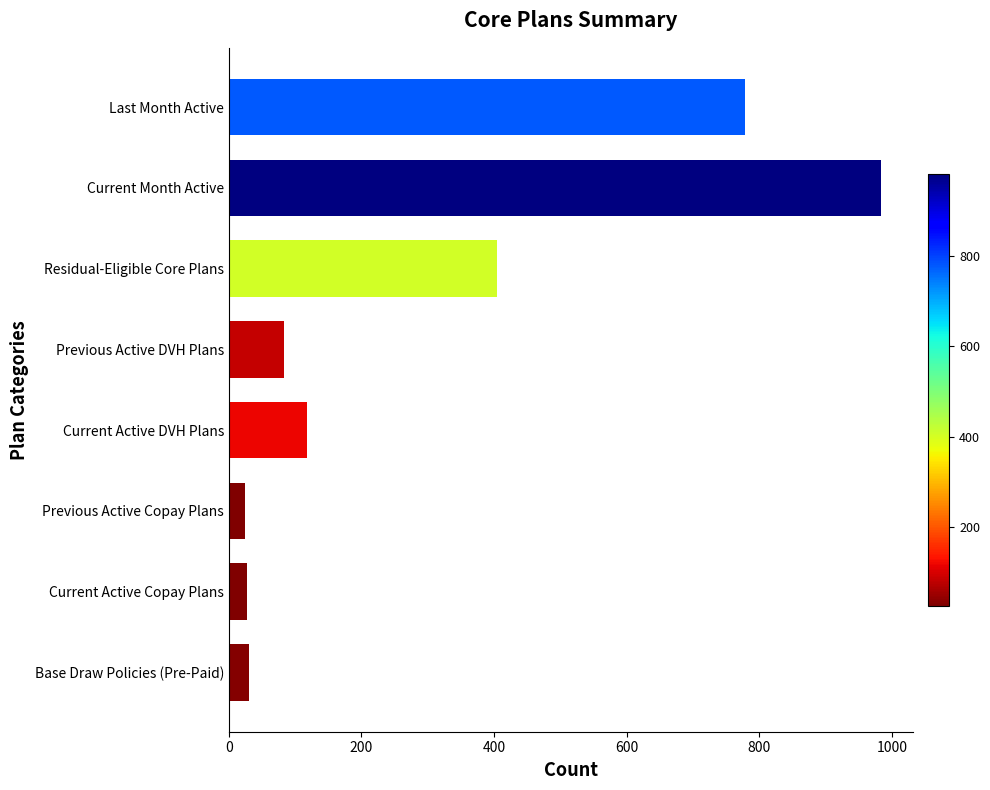

Where is the data nearest to the value 504?

Residual-Eligible Core Plans